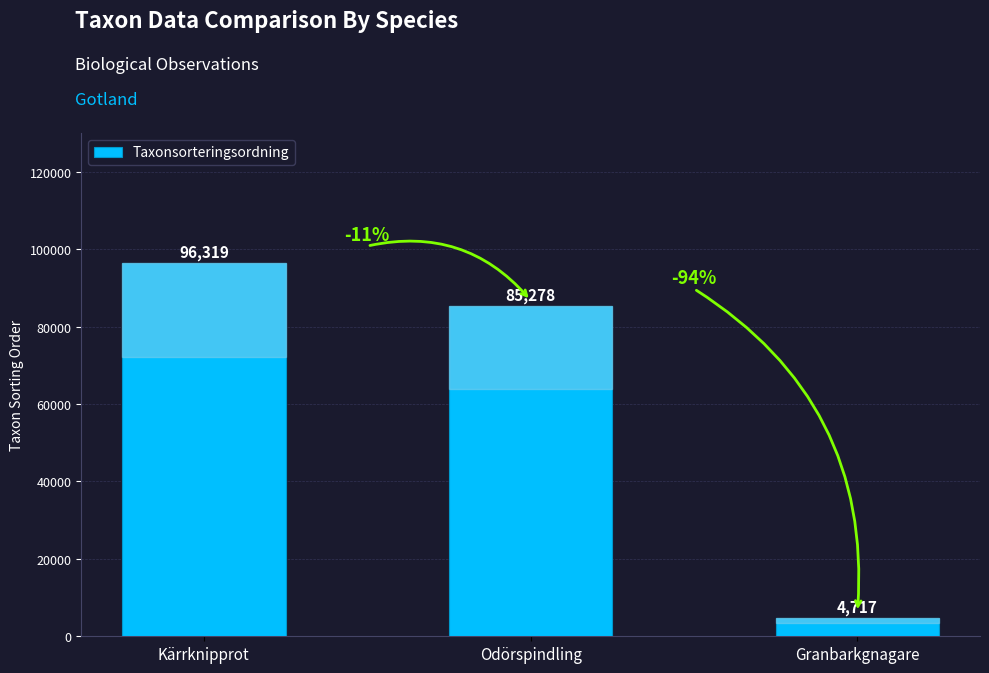

What is the label of the 3rd bar from the left?

Granbarkgnagare